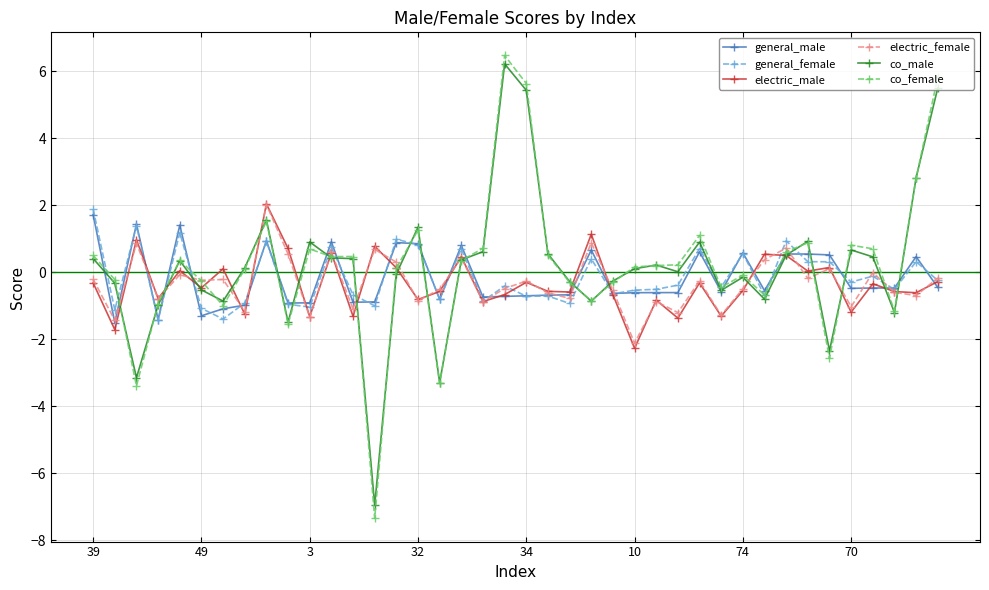

True or false: co_male has more than 0 points higher than both neighbors.

True